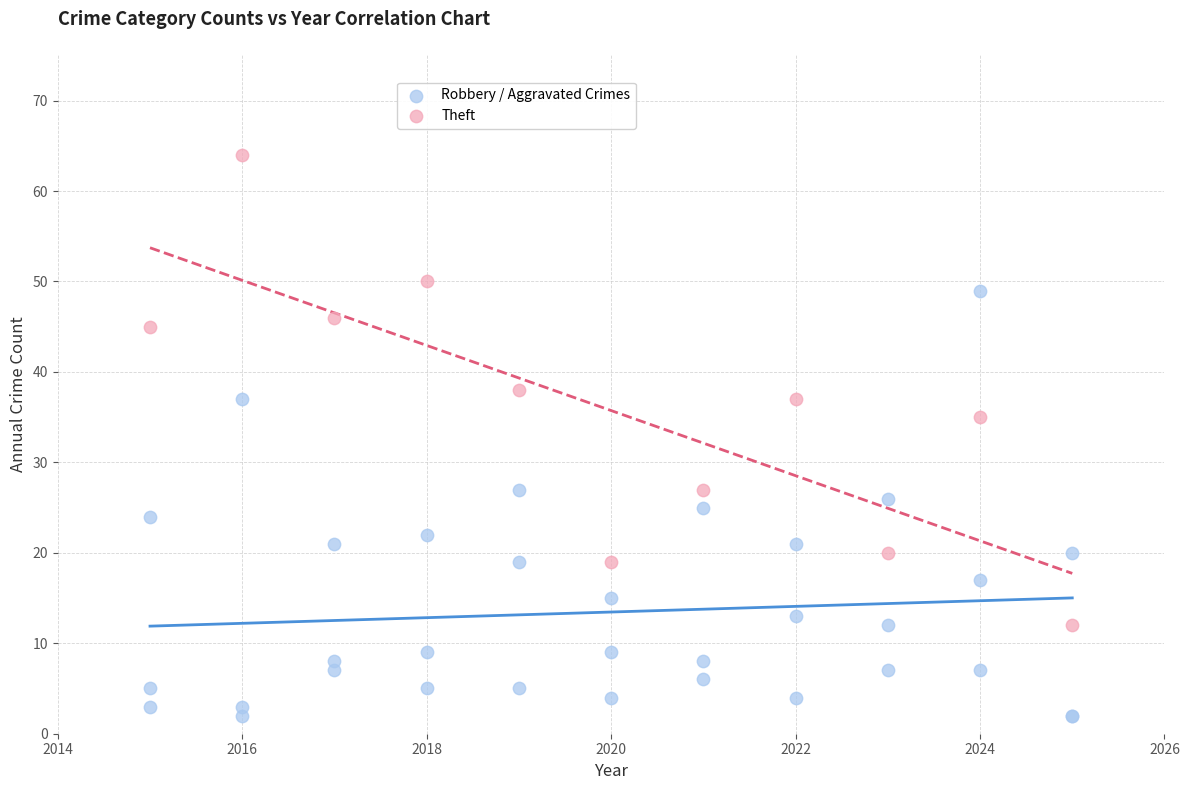

Which series contains the lowest Y value?

Robbery / Aggravated Crimes